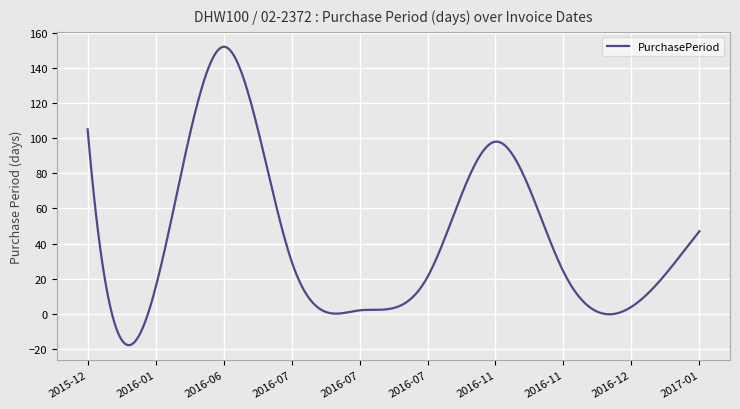

What is the difference between the maximum and minimum values?

169.8